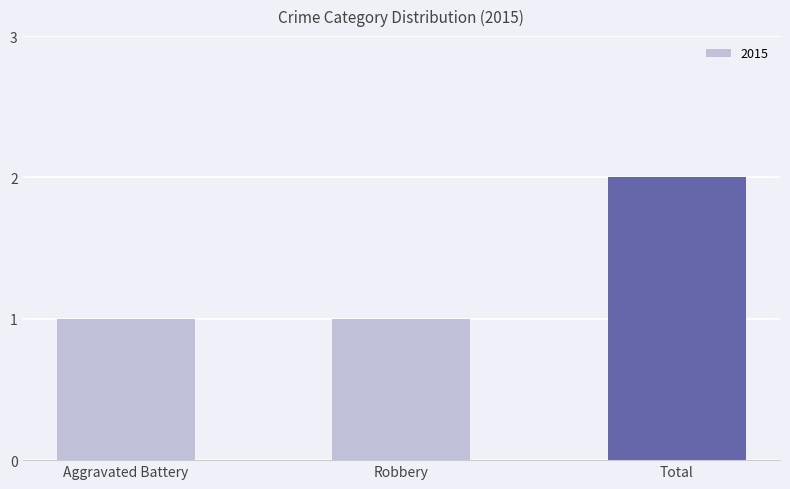

Reading left to right, extract all data points from this chart.

Aggravated Battery=1	Robbery=1	Total=2